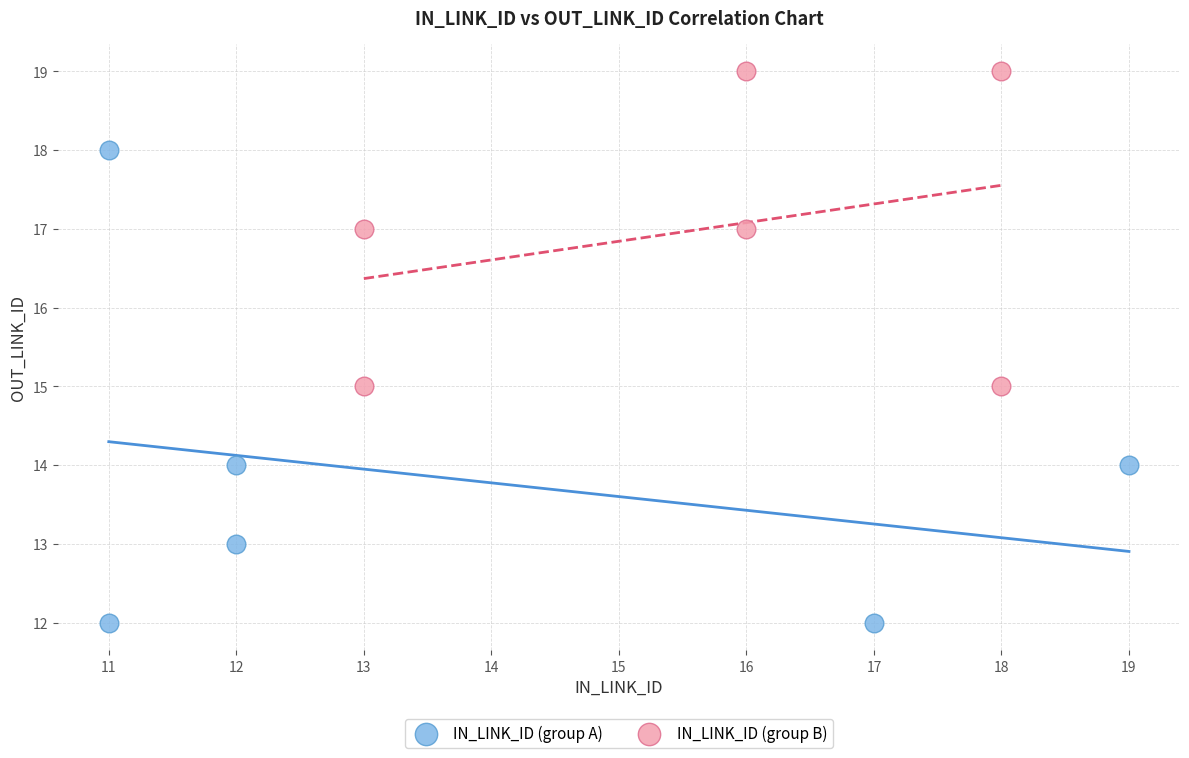

Which series has the widest spread of Y values?

IN_LINK_ID (group A)